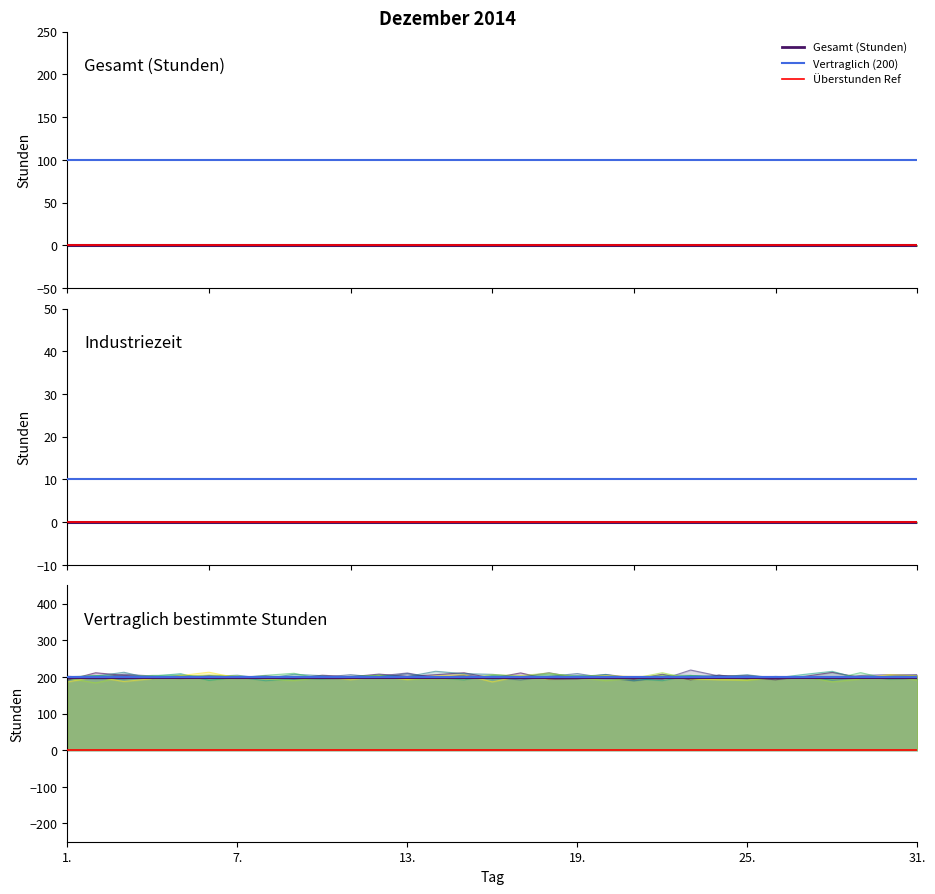

Which series has the widest spread of values?

Gesamt (Stunden)